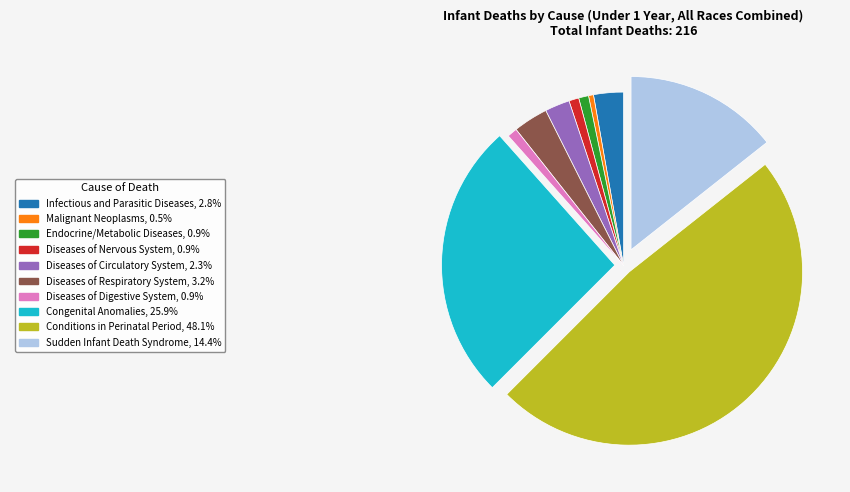

Is there a majority slice in this chart?

No